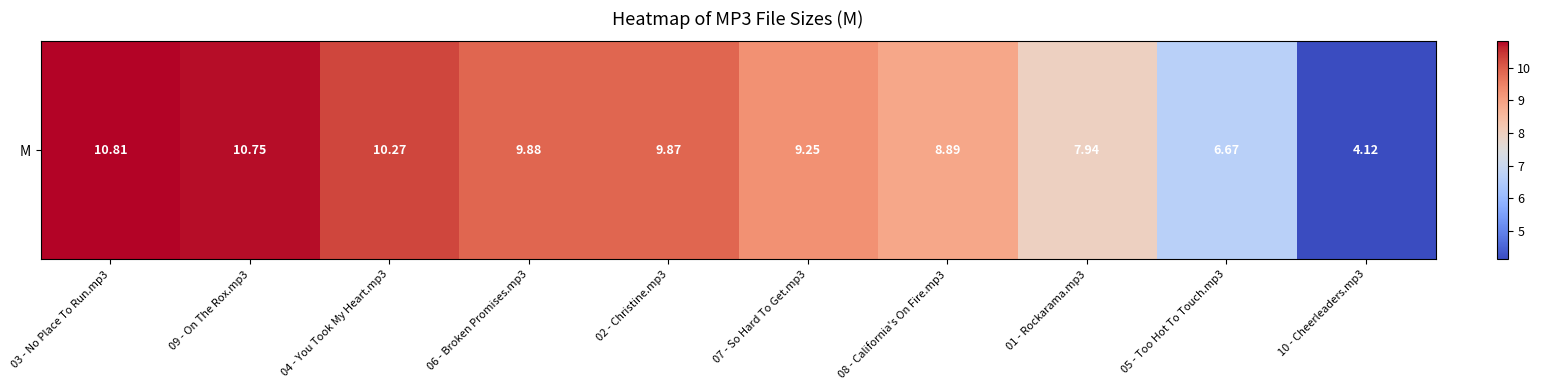

Between 01 - Rockarama.mp3 and 09 - On The Rox.mp3, which is larger?

09 - On The Rox.mp3